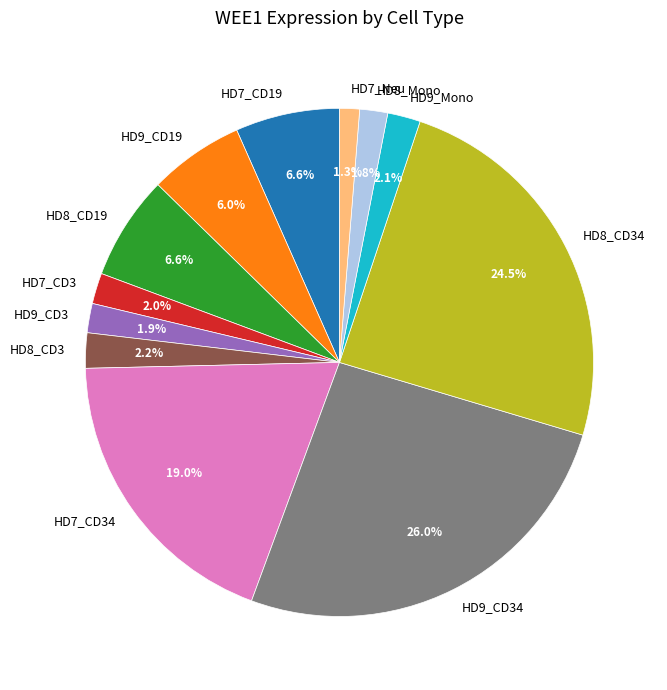

To the nearest percent, what is the combined percentage of HD7_CD34 and HD8_CD19?

26%